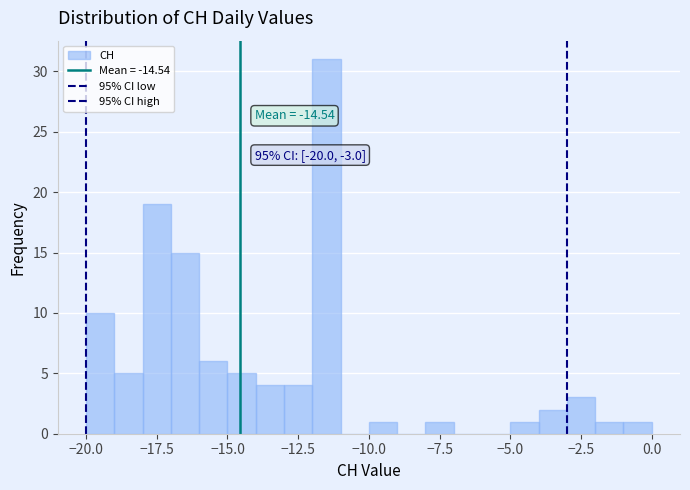

Around what value on the x-axis is the tallest bar? Give the approximate position of its centre, as read against the axis.

-11.5